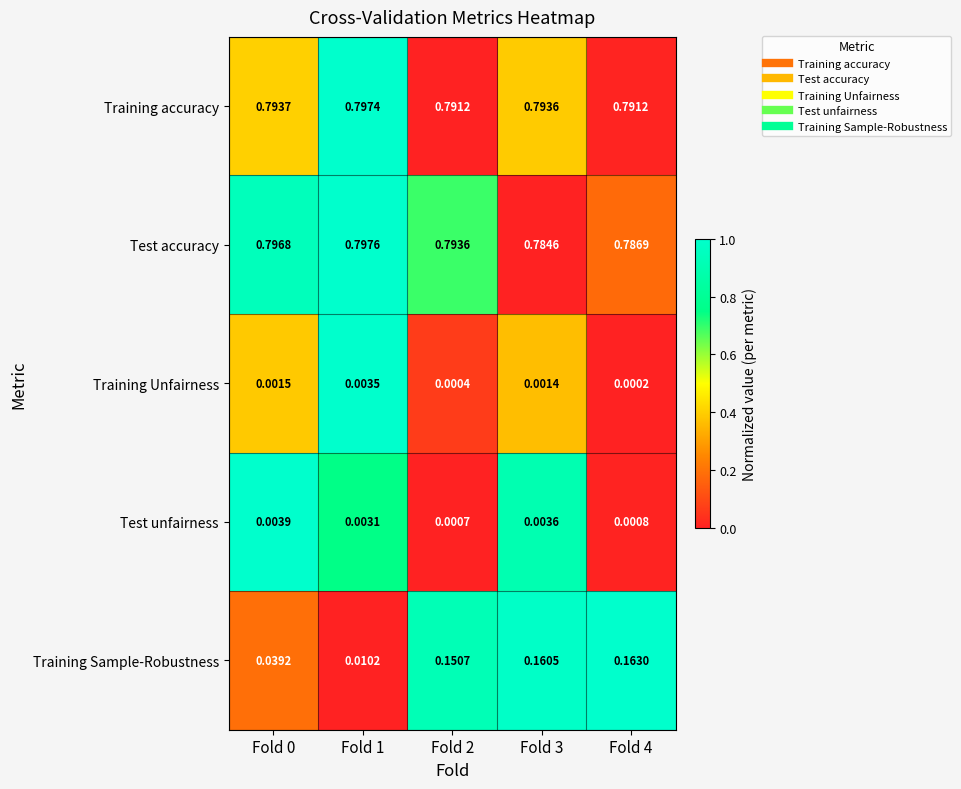

Rank the series at Fold 4 from highest to lowest value.

Training accuracy, Test accuracy, Training Sample-Robustness, Test unfairness, Training Unfairness